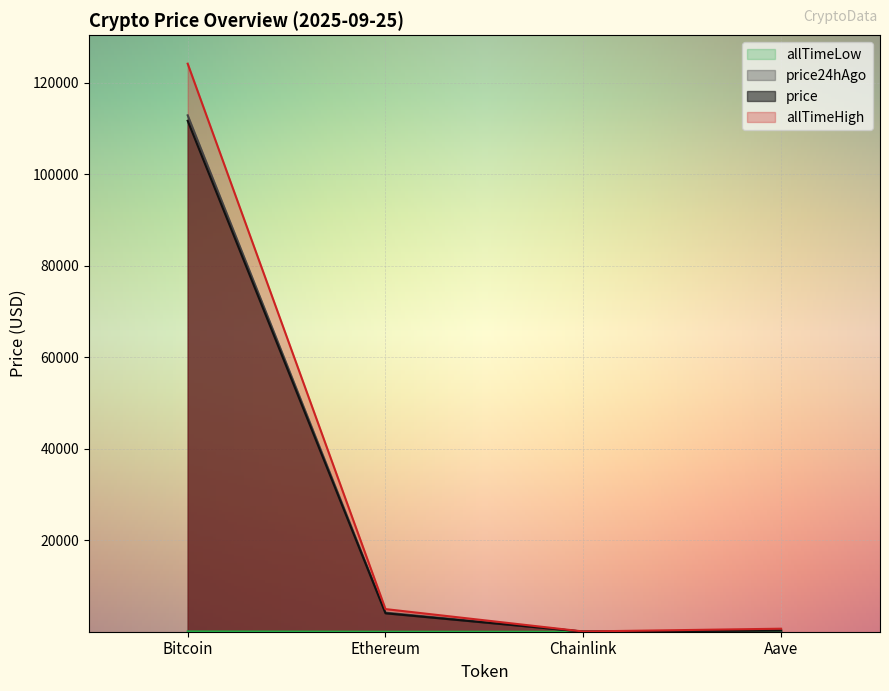

What is the value of the allTimeLow point at the 3rd from the left?

0.1